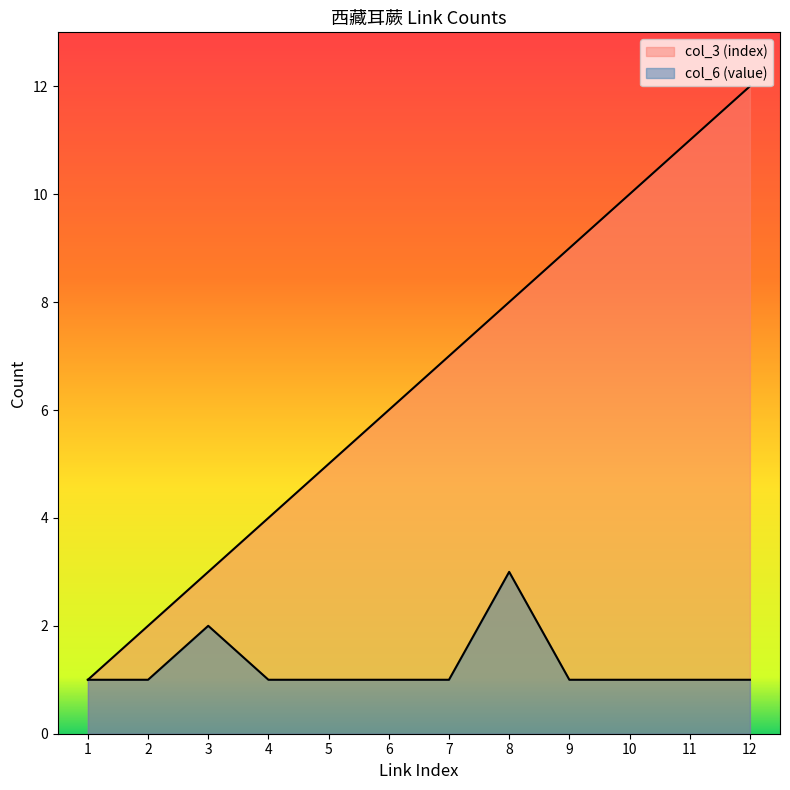

Where is col_3 (index) nearest to the value 6?

6